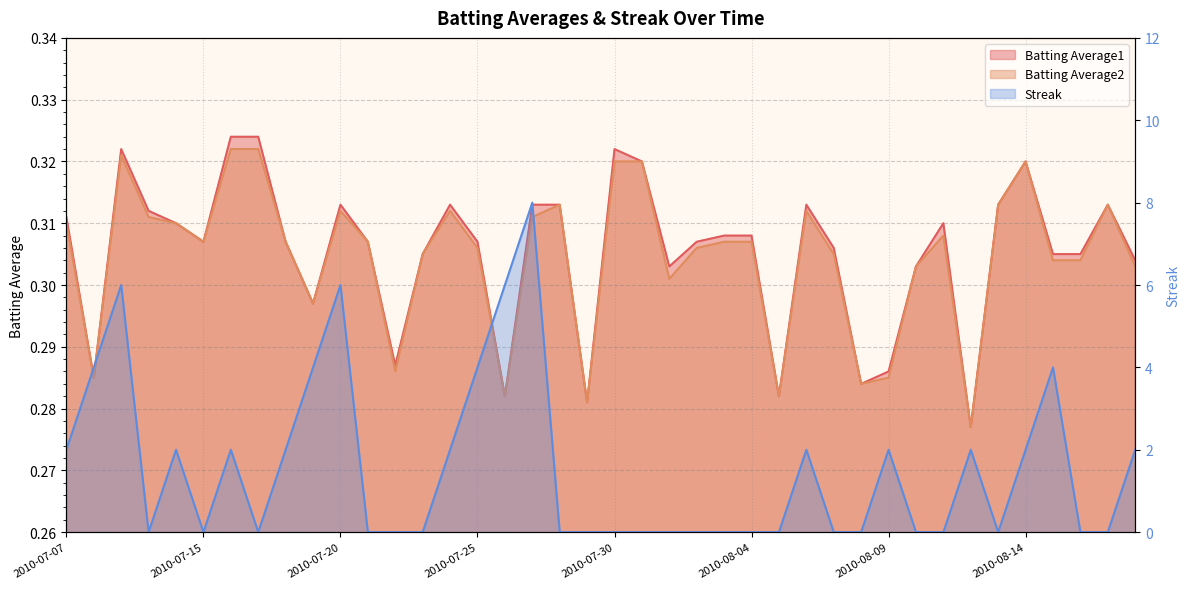

What is the spread (max minus min) of values at 2010-08-02?

0.3